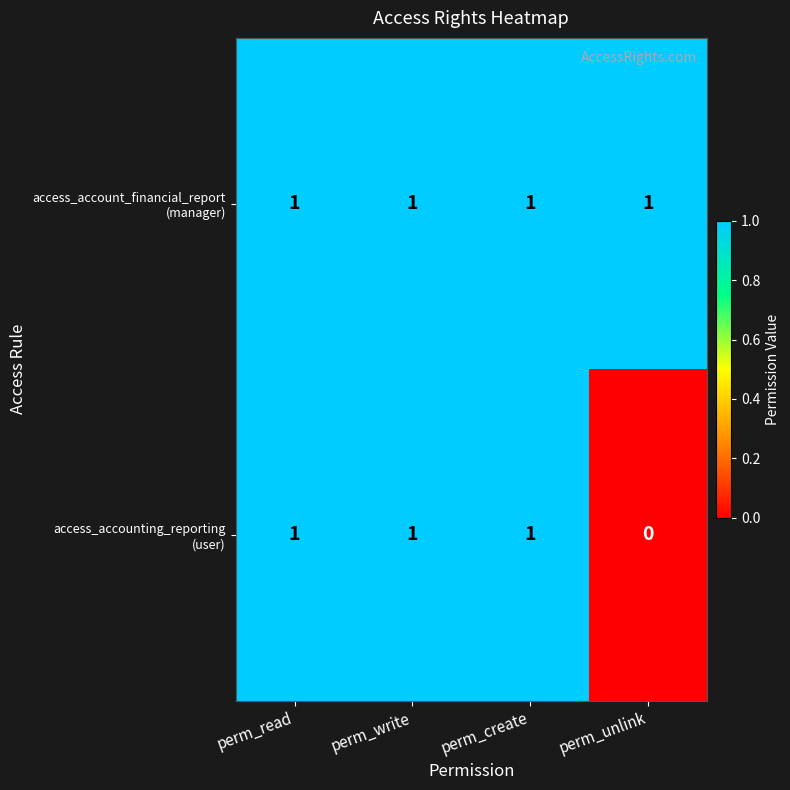

At how many categories does at least one series exceed 0?

4